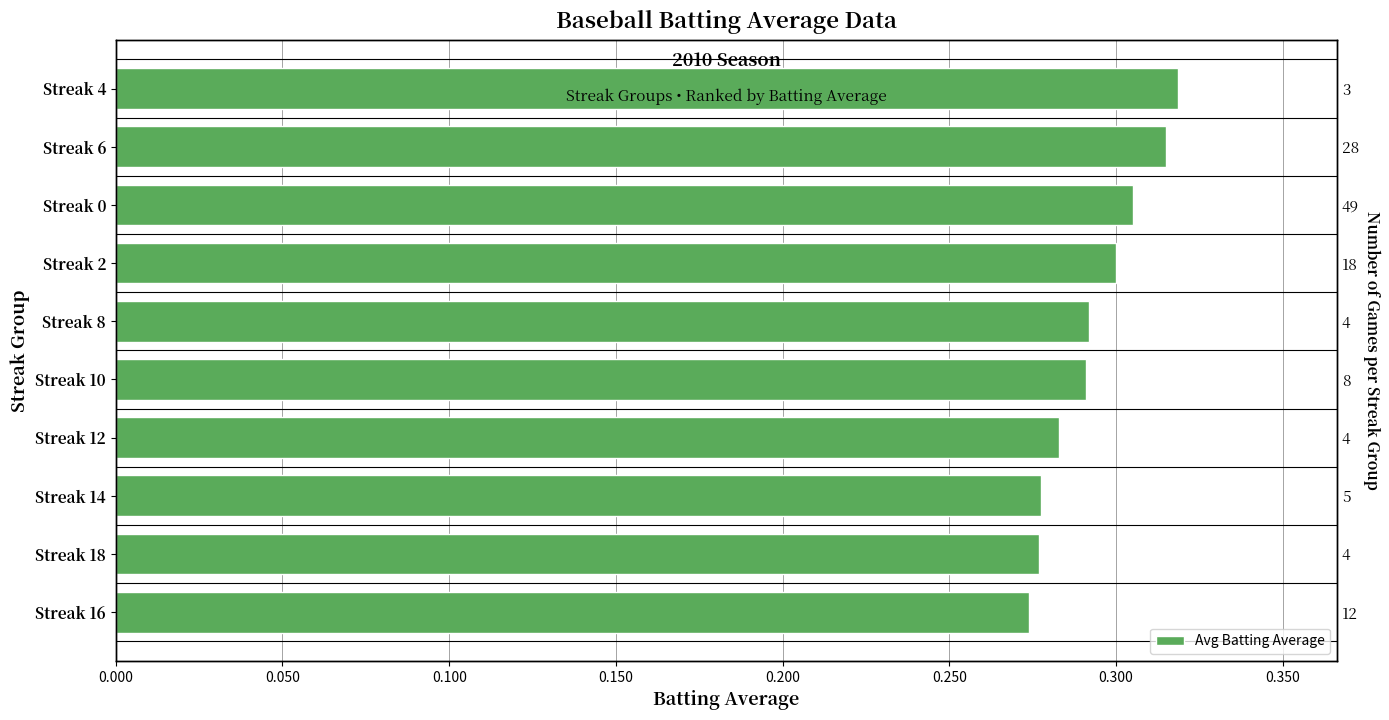

What is the greatest value displayed?

0.3